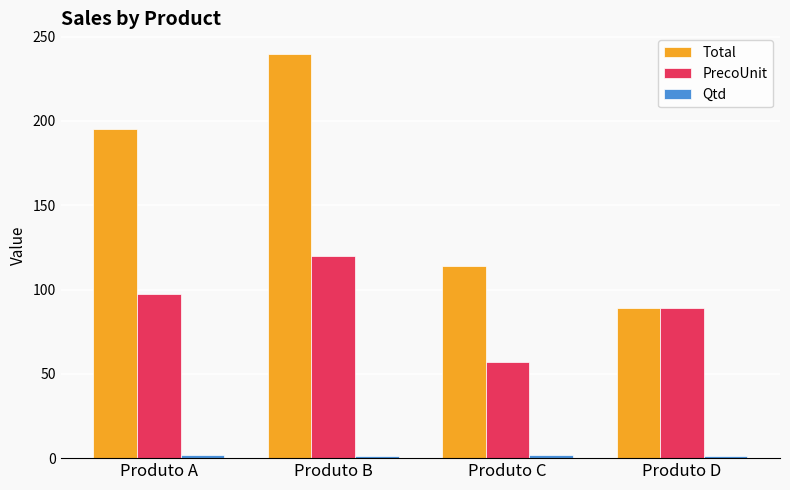

Rank the categories by PrecoUnit value from highest to lowest.

Produto B, Produto A, Produto D, Produto C